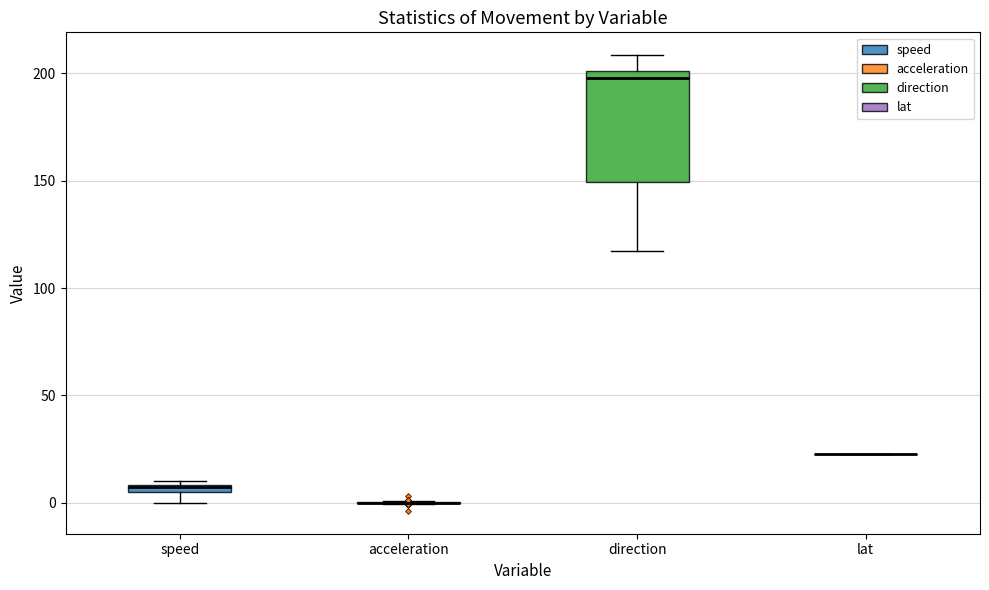

Where is the upper edge of the box for speed on the y-axis? The values are not printed on the chart, so give them approximately, as read against the axis.

10